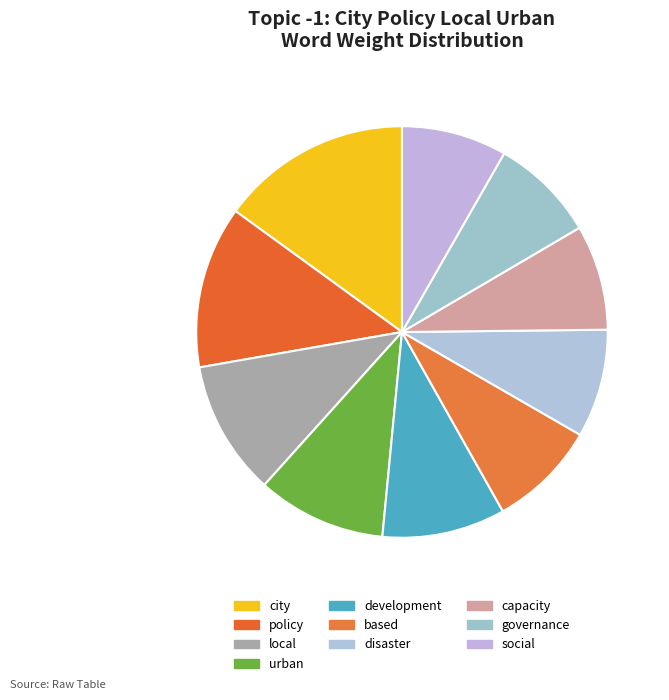

The development slice represents 10% of the pie. True or false?

True